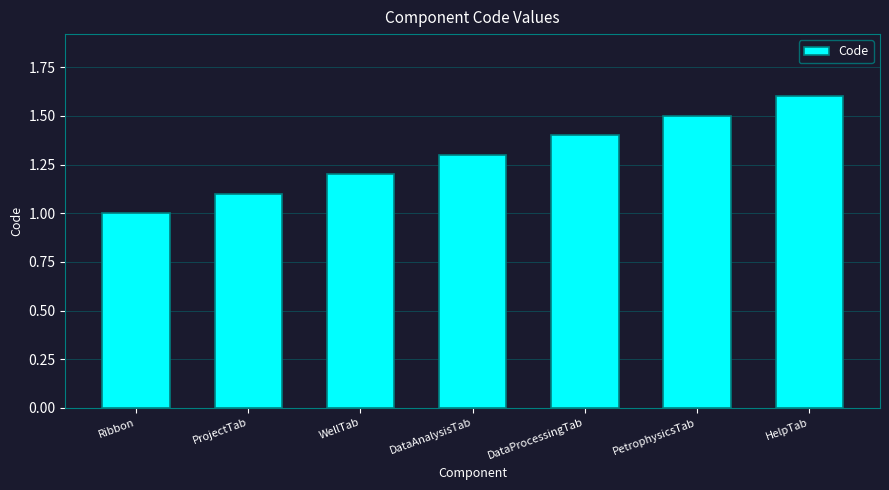

List the labels in order of value, largest first.

HelpTab, PetrophysicsTab, DataProcessingTab, DataAnalysisTab, WellTab, ProjectTab, Ribbon